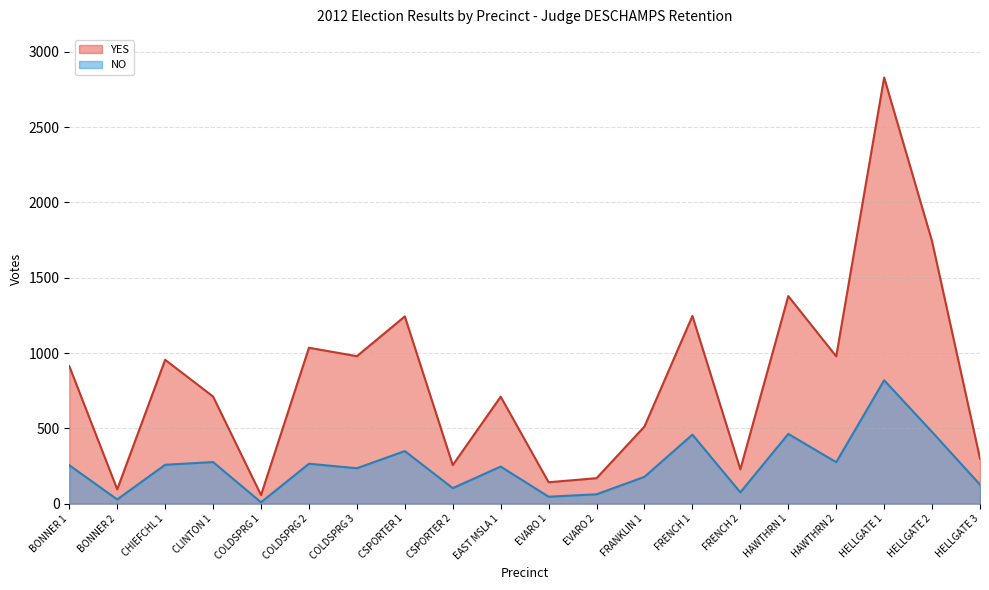

True or false: NO and YES intersect in this chart.

False